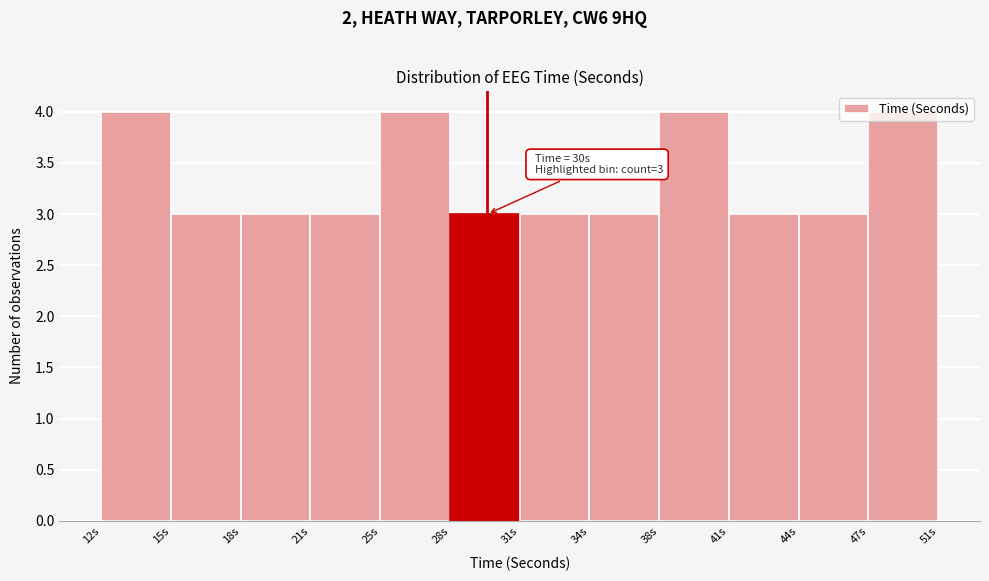

What is the value of the 1st bar from the left?

4